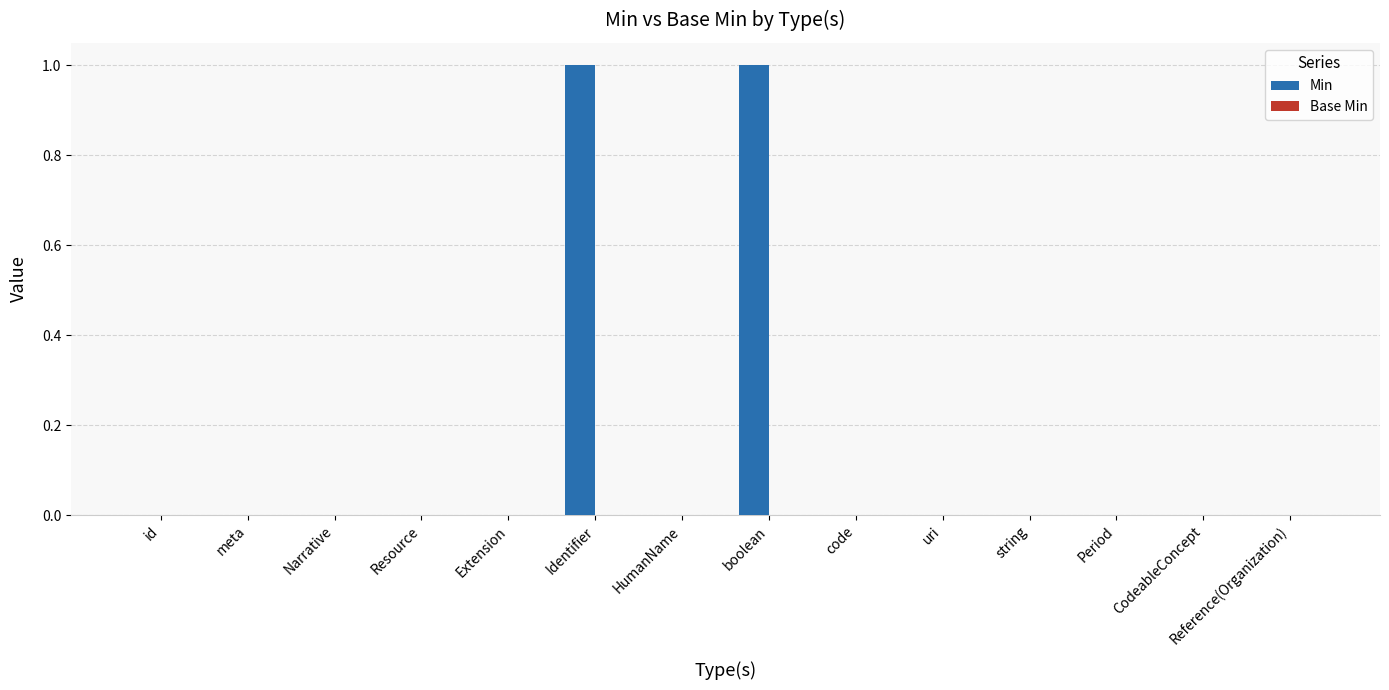

True or false: the data shows 0 at CodeableConcept.

True